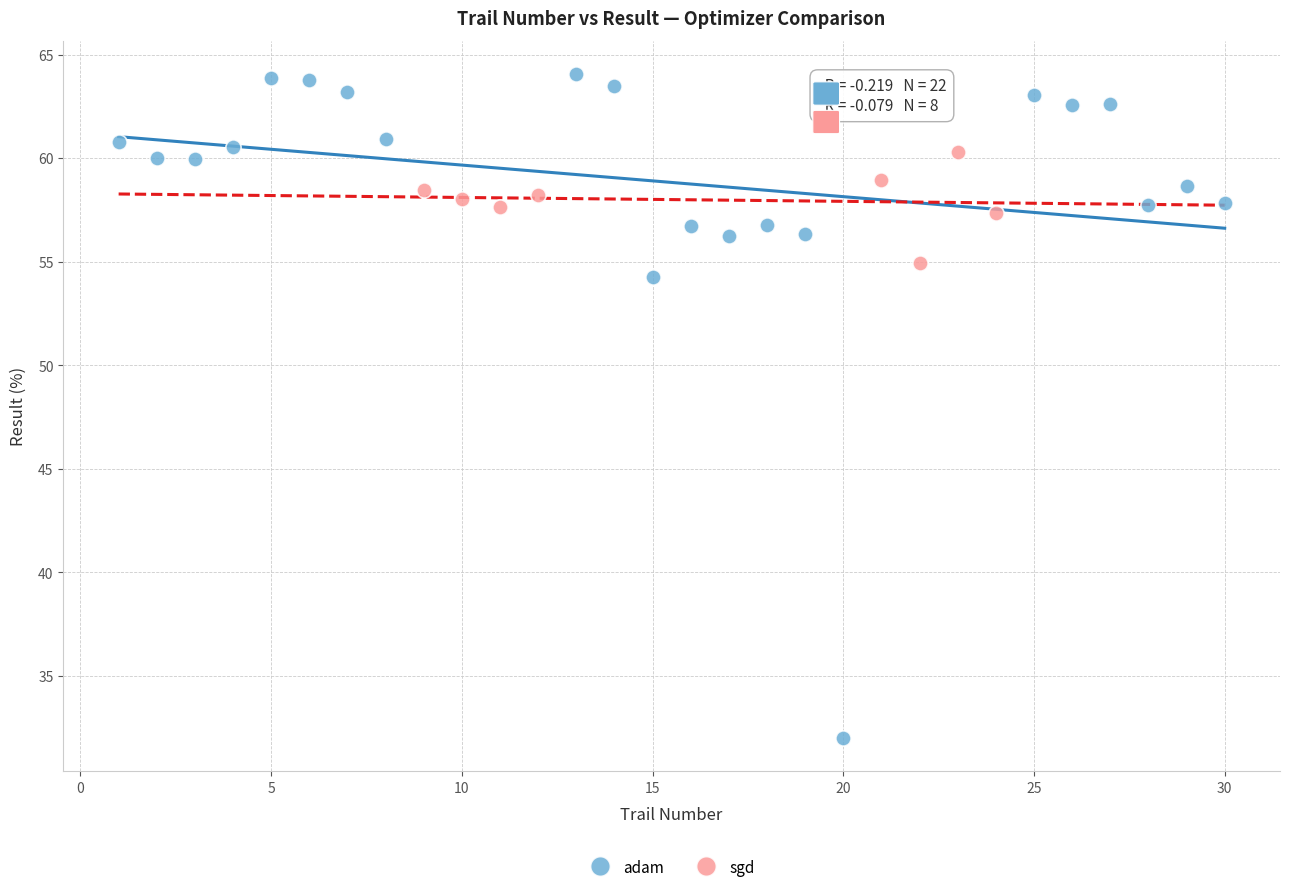

Which series has the widest spread of Y values?

adam